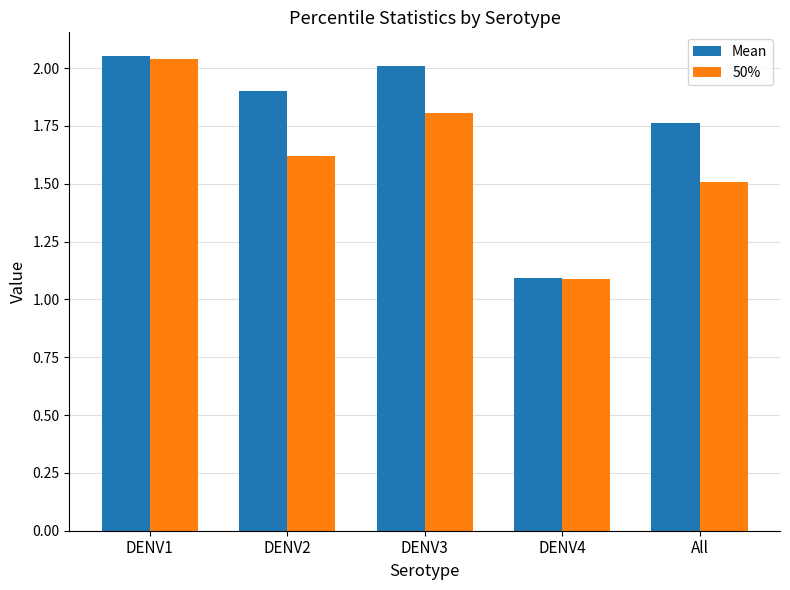

Count the number of categories in the chart.

5